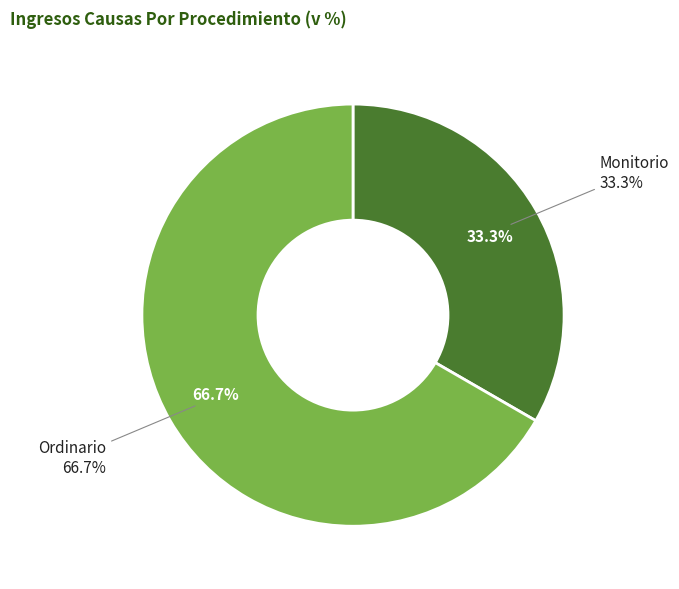

To the nearest percent, what is the average slice percentage?

50%